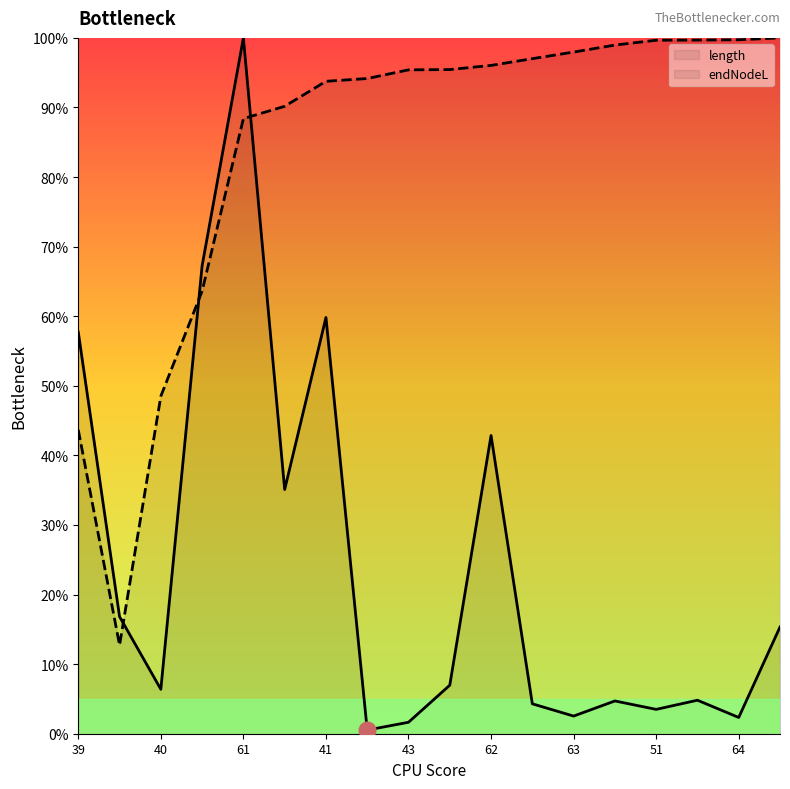

How many lines are shown in the chart?

2